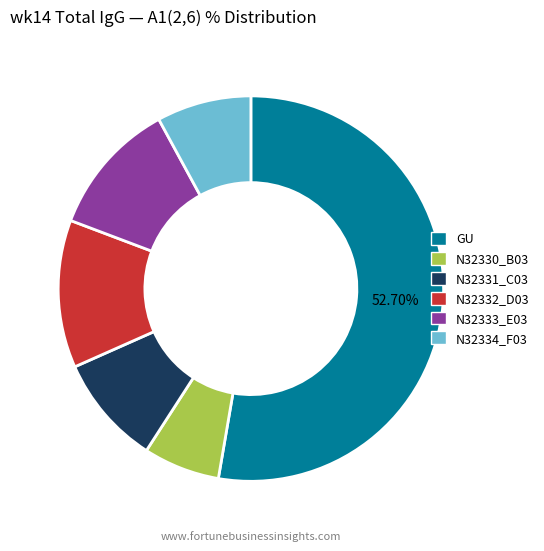

Rank the categories by value from highest to lowest.

GU, N32332_D03, N32333_E03, N32331_C03, N32334_F03, N32330_B03